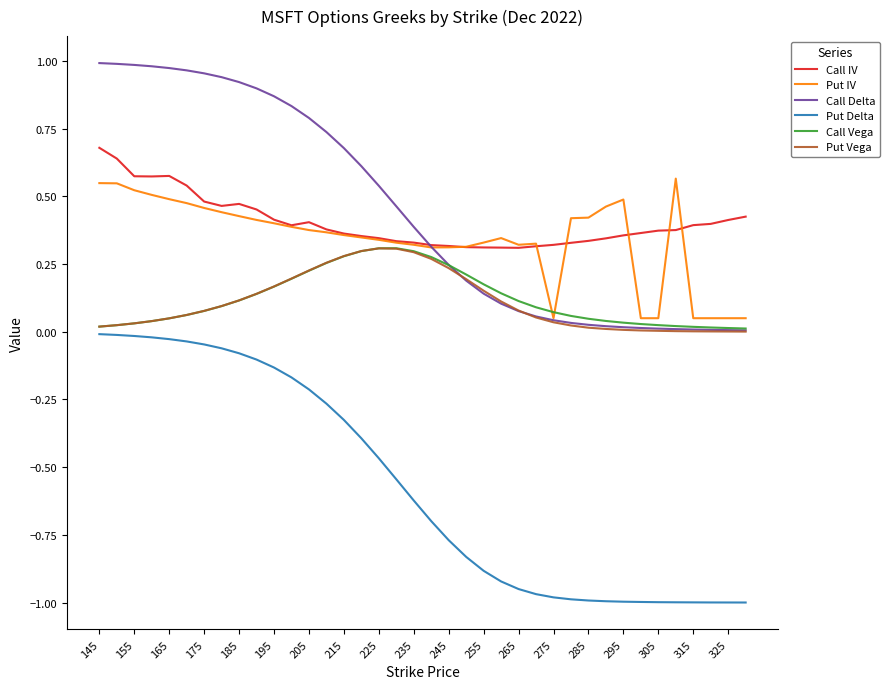

Which series has the widest spread of values?

Put Delta